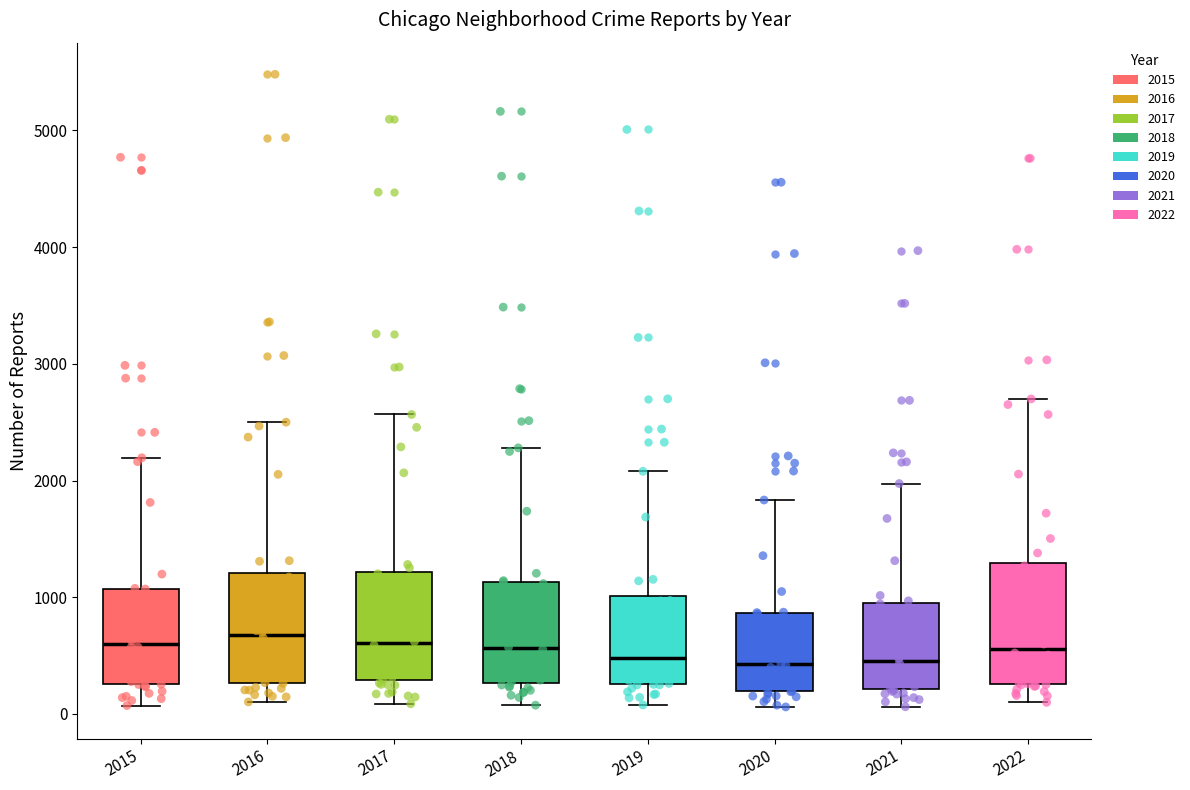

Where does the upper whisker of the box at x = 2016 end on the y-axis? The values are not printed on the chart, so give them approximately, as read against the axis.

2500